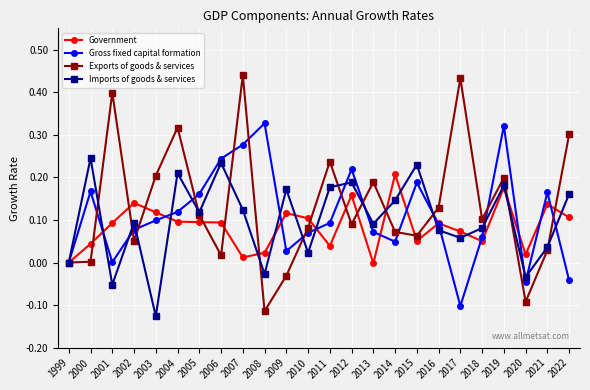

Which category has the lowest value in the Gross fixed capital formation series?

2017